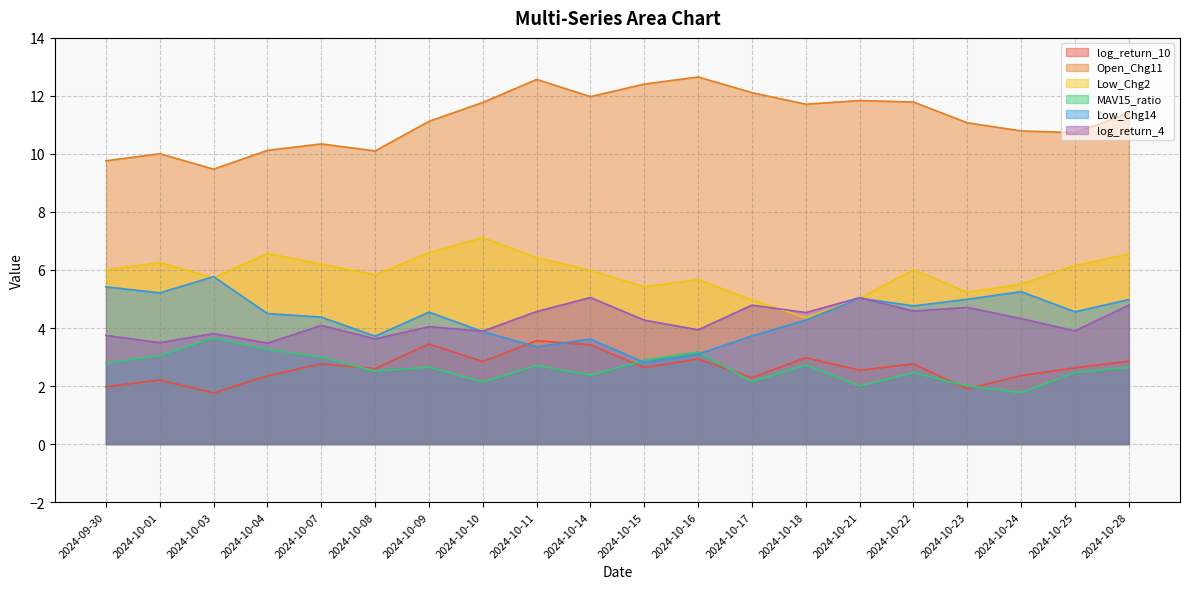

How many times do log_return_10 and Low_Chg14 cross each other?

2